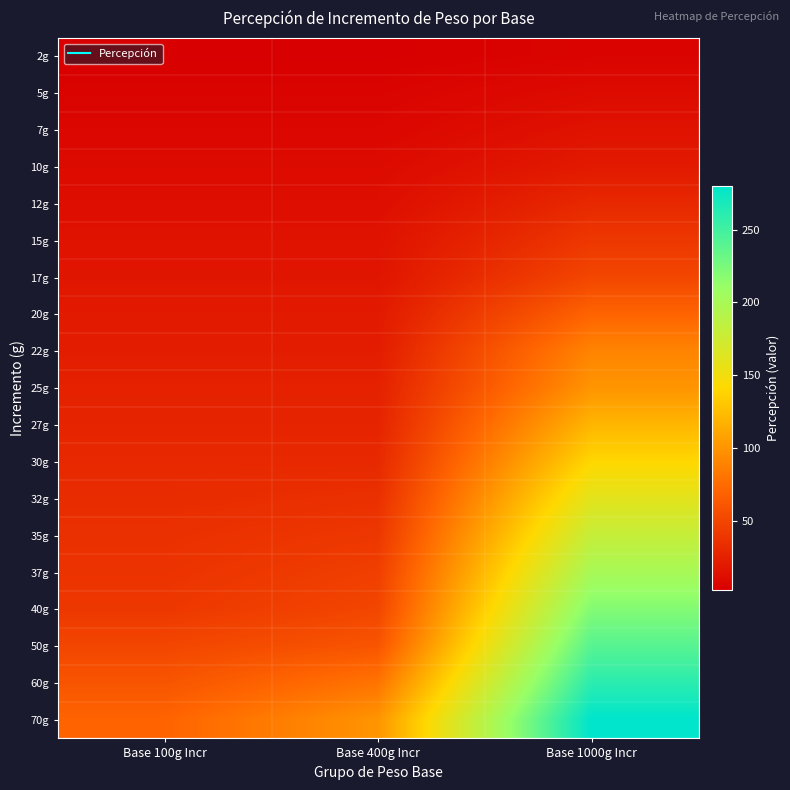

What is the spread (max minus min) of values at Base 100g Incr?

68